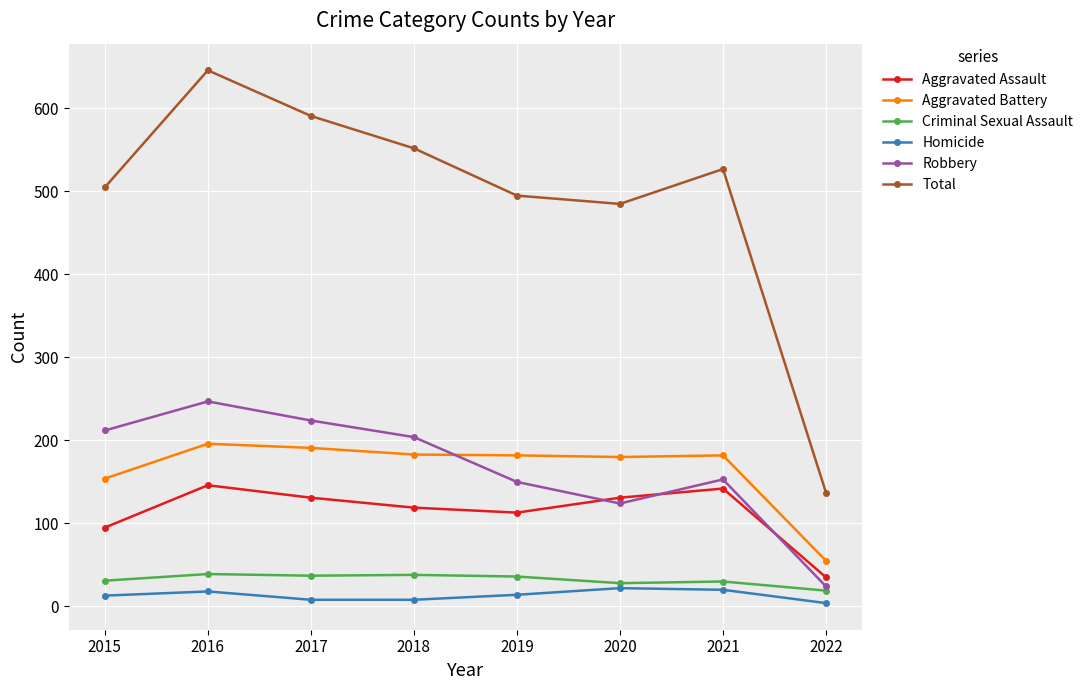

What is the minimum value shown in the chart?

4